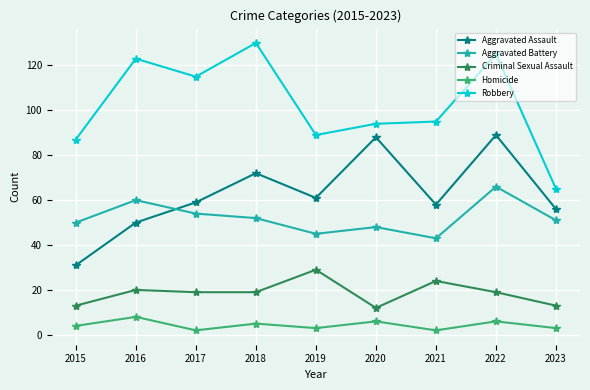

Reading left to right, what are all the values shown in this chart?

Aggravated Assault: 2015=31	2016=50	2017=59	2018=72	2019=61	2020=88	2021=58	2022=89	2023=56
Aggravated Battery: 2015=50	2016=60	2017=54	2018=52	2019=45	2020=48	2021=43	2022=66	2023=51
Criminal Sexual Assault: 2015=13	2016=20	2017=19	2018=19	2019=29	2020=12	2021=24	2022=19	2023=13
Homicide: 2015=4	2016=8	2017=2	2018=5	2019=3	2020=6	2021=2	2022=6	2023=3
Robbery: 2015=87	2016=123	2017=115	2018=130	2019=89	2020=94	2021=95	2022=125	2023=65